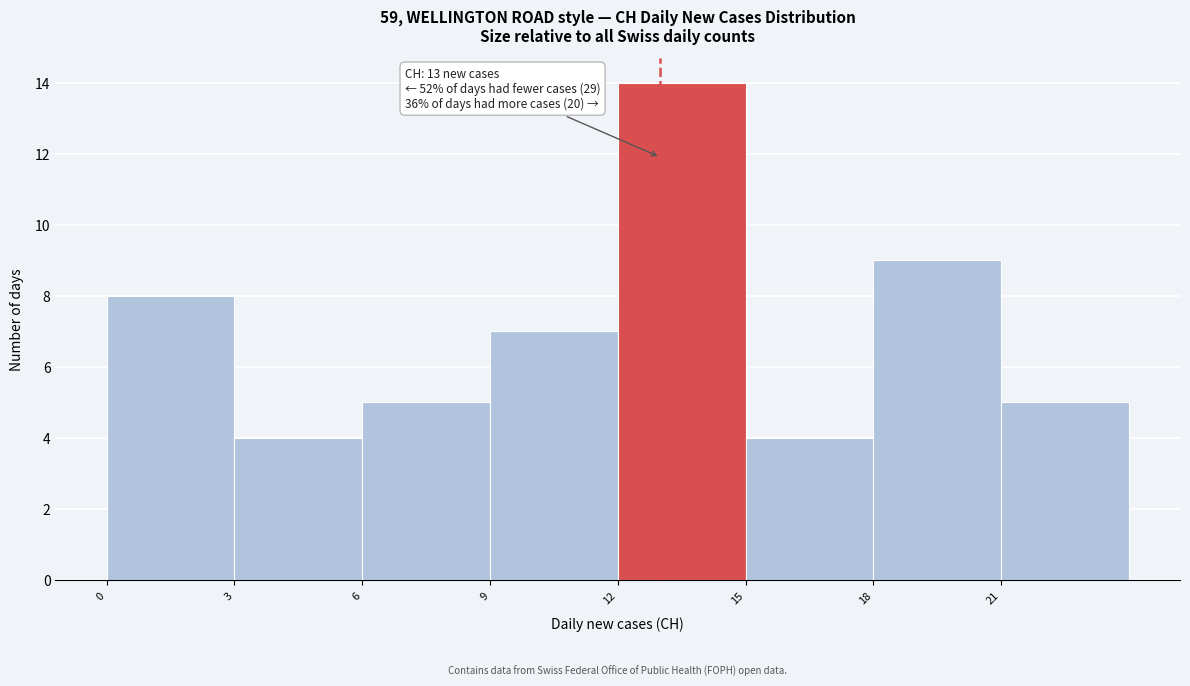

Which range on the x-axis has the tallest bar?

12 to 15